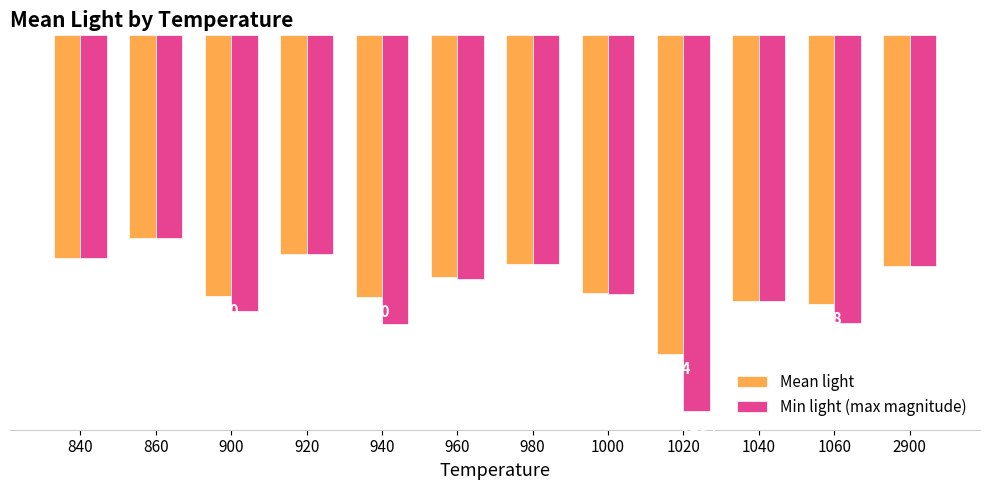

What is the value of the Mean light bar at the 7th from the left?

-1942.0